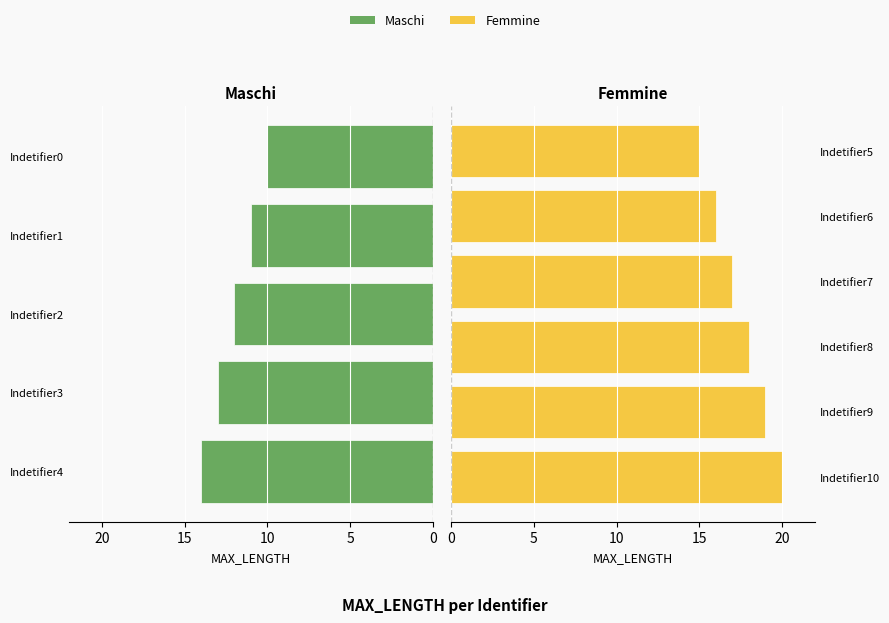

List the labels in order of value, largest first.

Indetifier10, Indetifier9, Indetifier8, Indetifier7, Indetifier6, Indetifier5, Indetifier4, Indetifier3, Indetifier2, Indetifier1, Indetifier0